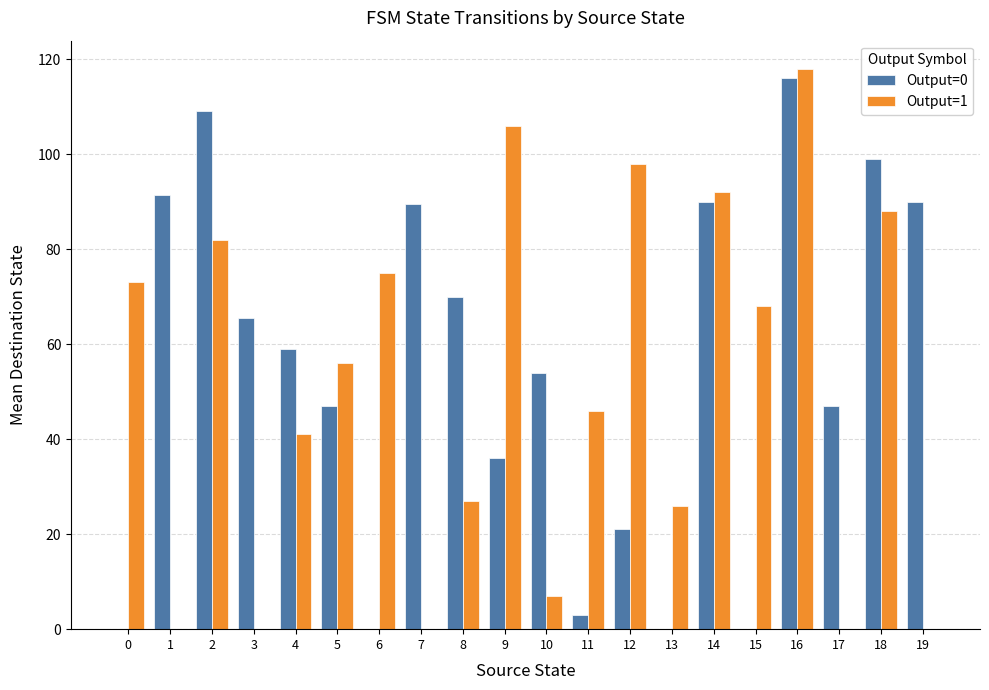

Count the number of categories in the chart.

20